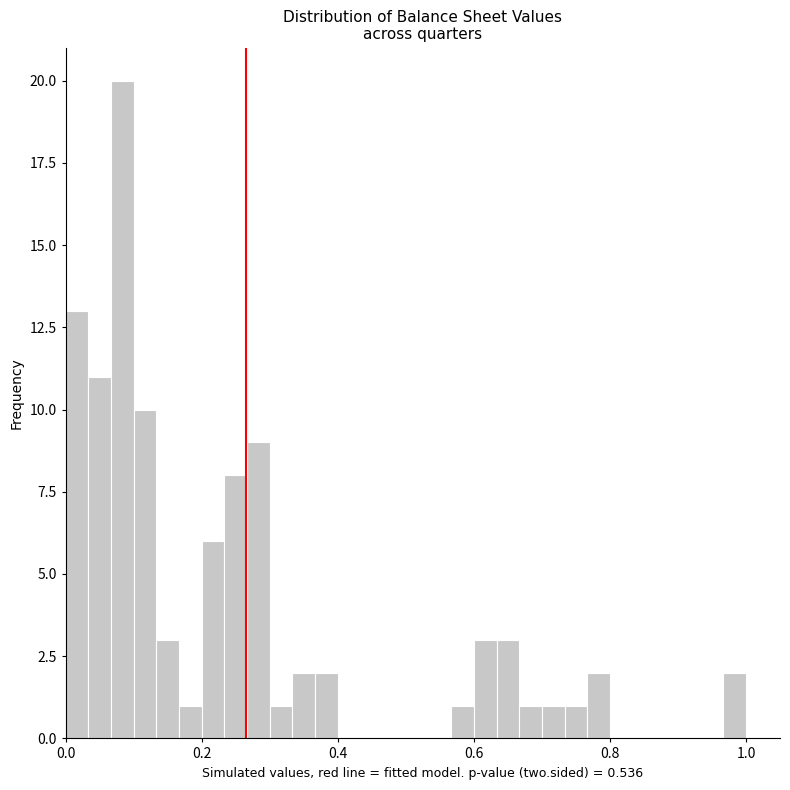

Around what value on the x-axis is the tallest bar? Give the approximate position of its centre, as read against the axis.

0.08